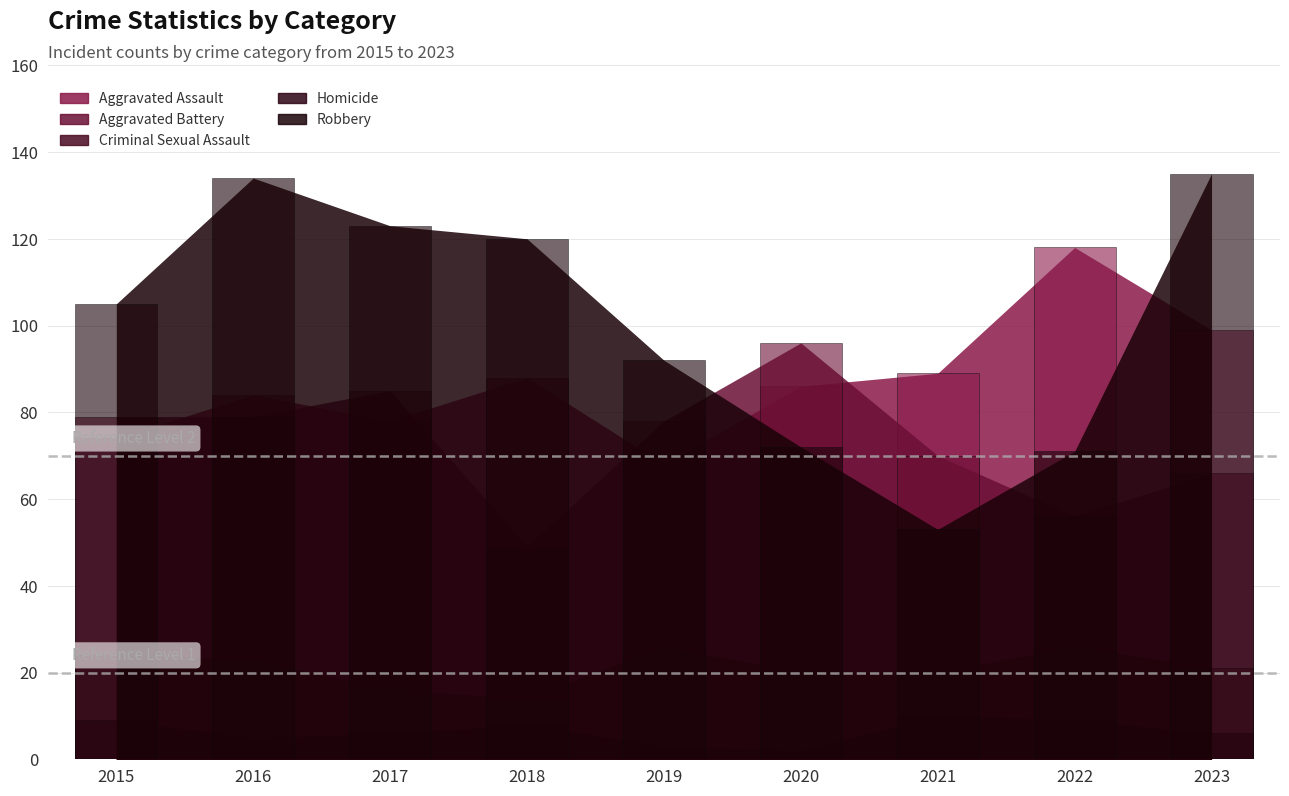

Rank the categories by Criminal Sexual Assault value from highest to lowest.

2019, 2022, 2015, 2016, 2023, 2020, 2021, 2017, 2018